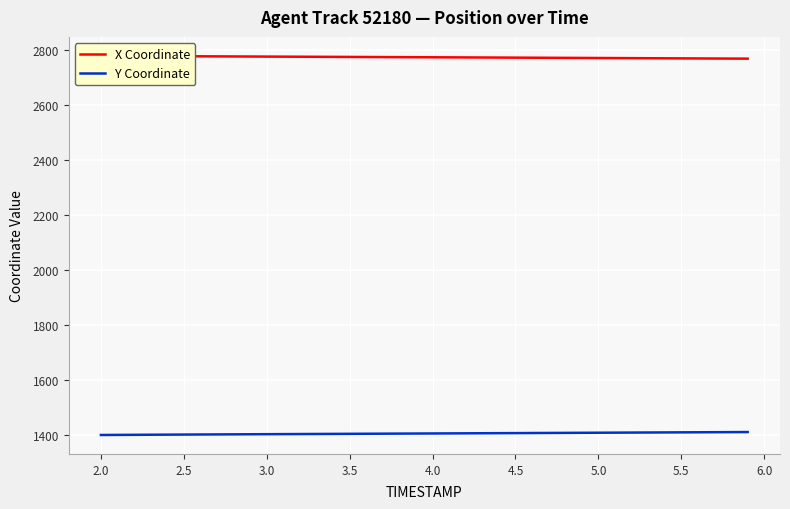

What is the maximum value for Y Coordinate?

1409.2